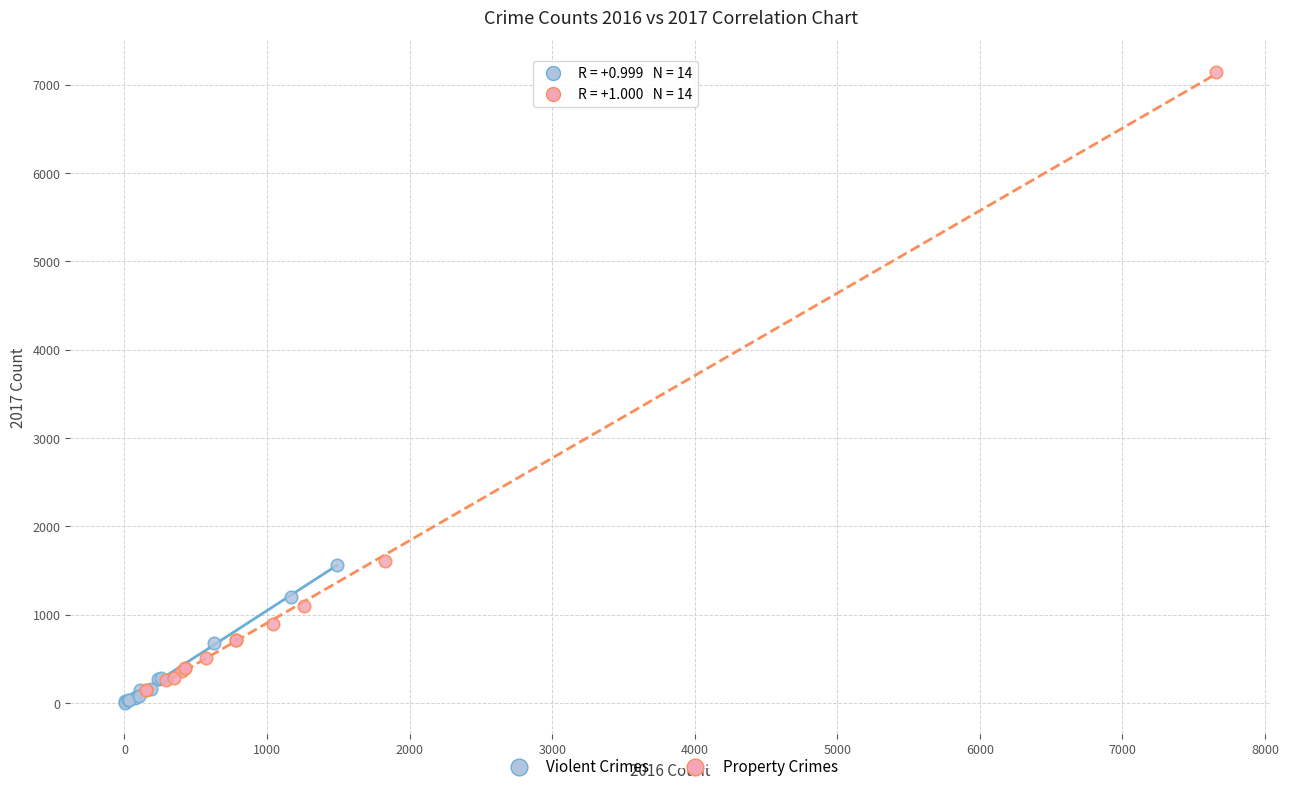

What are all the series names shown in the legend?

Violent Crimes, Property Crimes